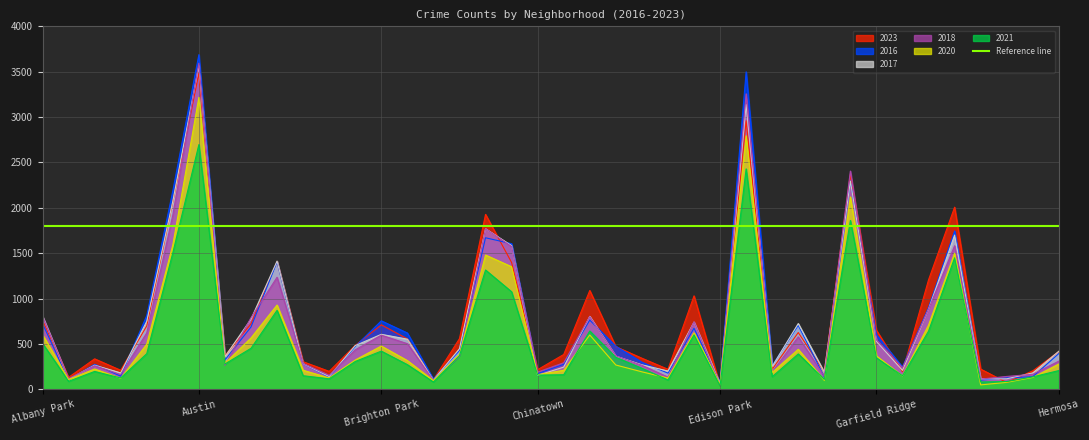

What is the value of the 2017 point at the 5th from the left?

750